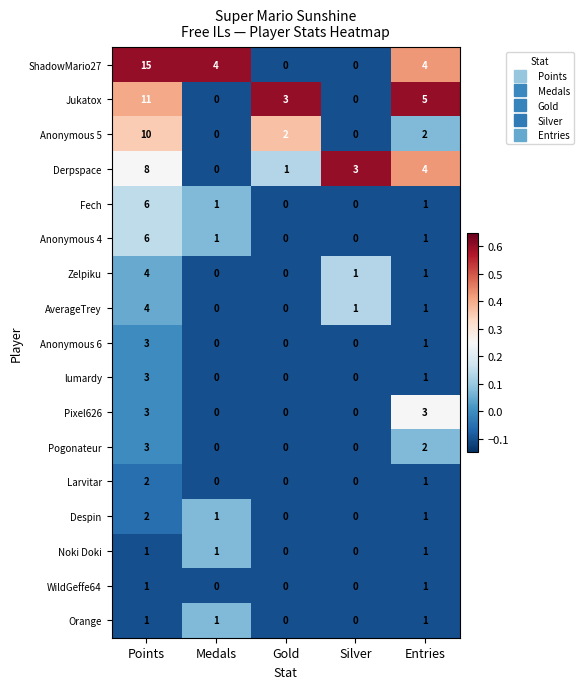

What is the greatest value displayed?

15